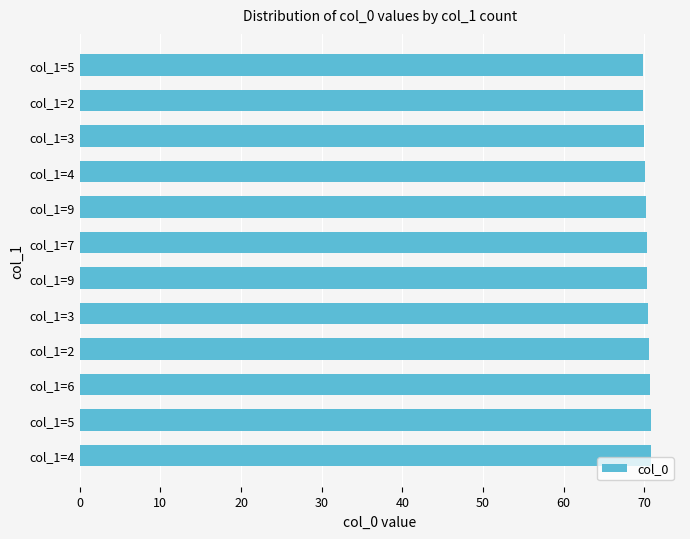

How many data points does each series have?

12